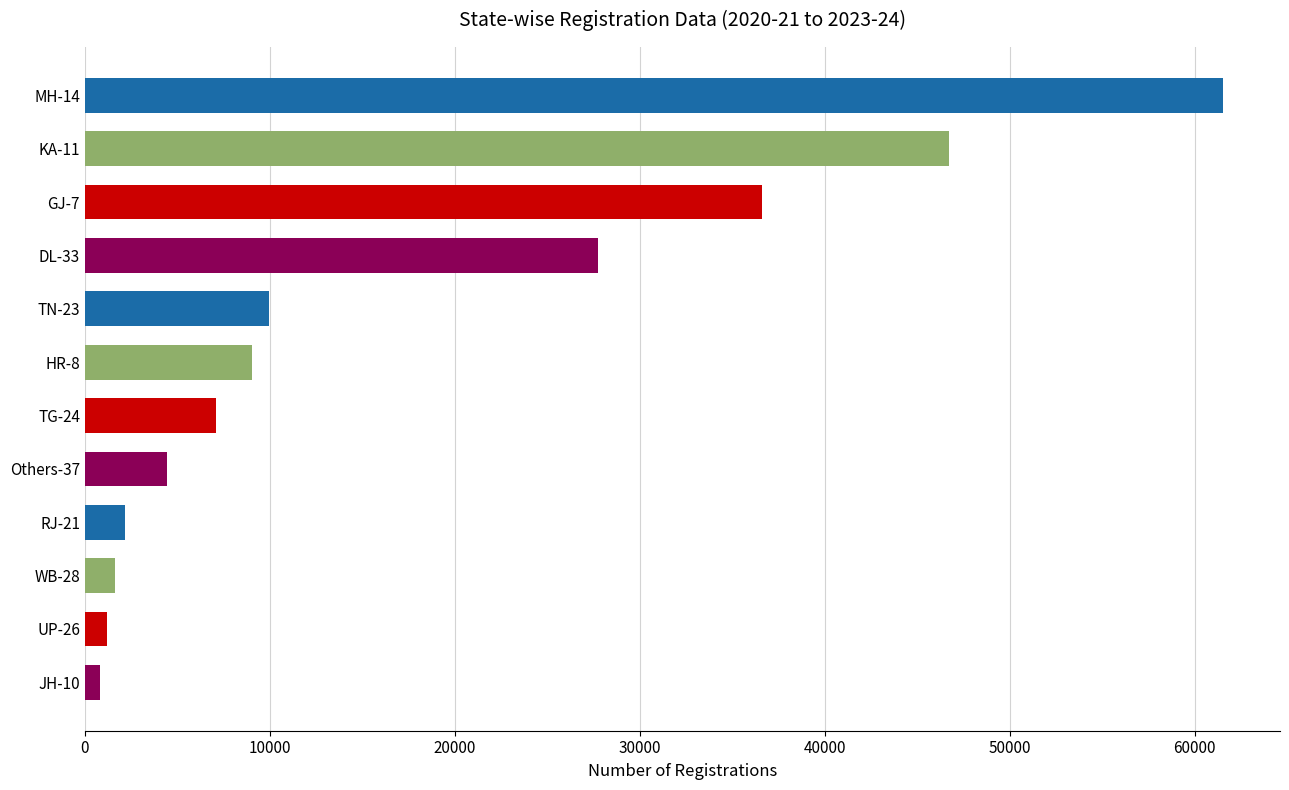

Where is the data nearest to the value 31173?

DL-33